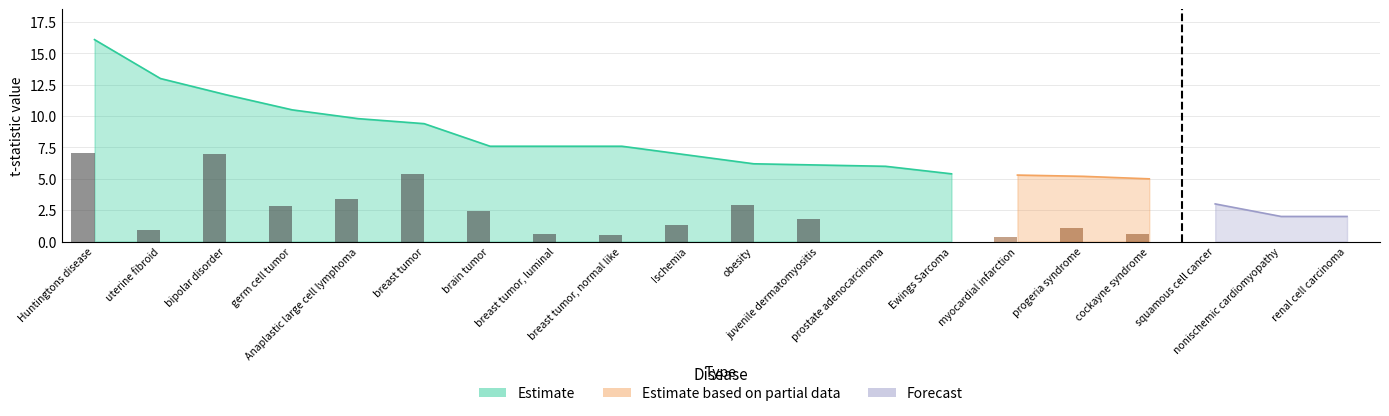

What is the label of the 9th bar from the left?

breast tumor, normal like